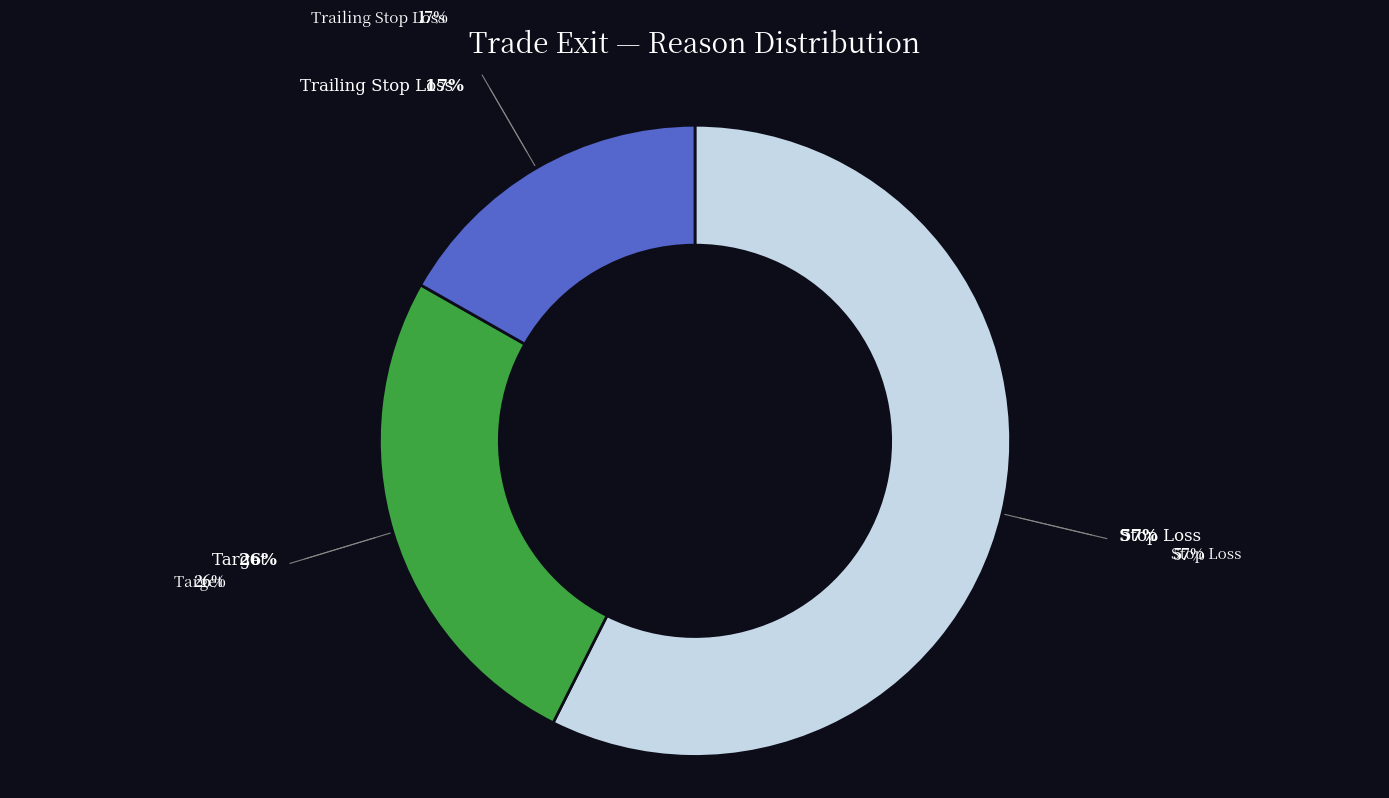

To the nearest percent, what is the average slice percentage?

33%